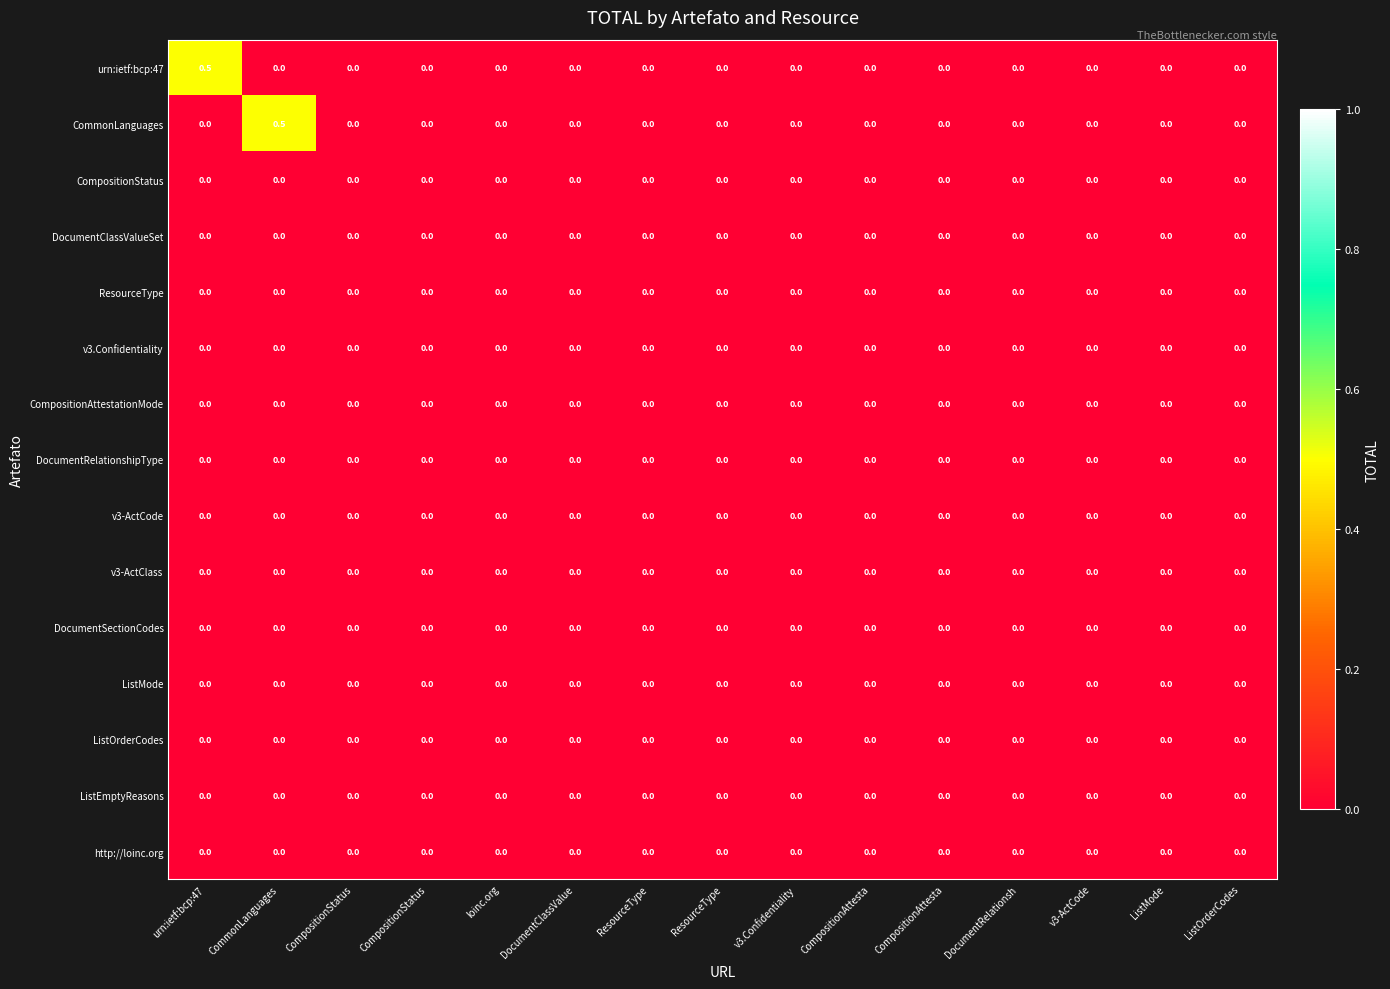

How many data points does each series have?

15